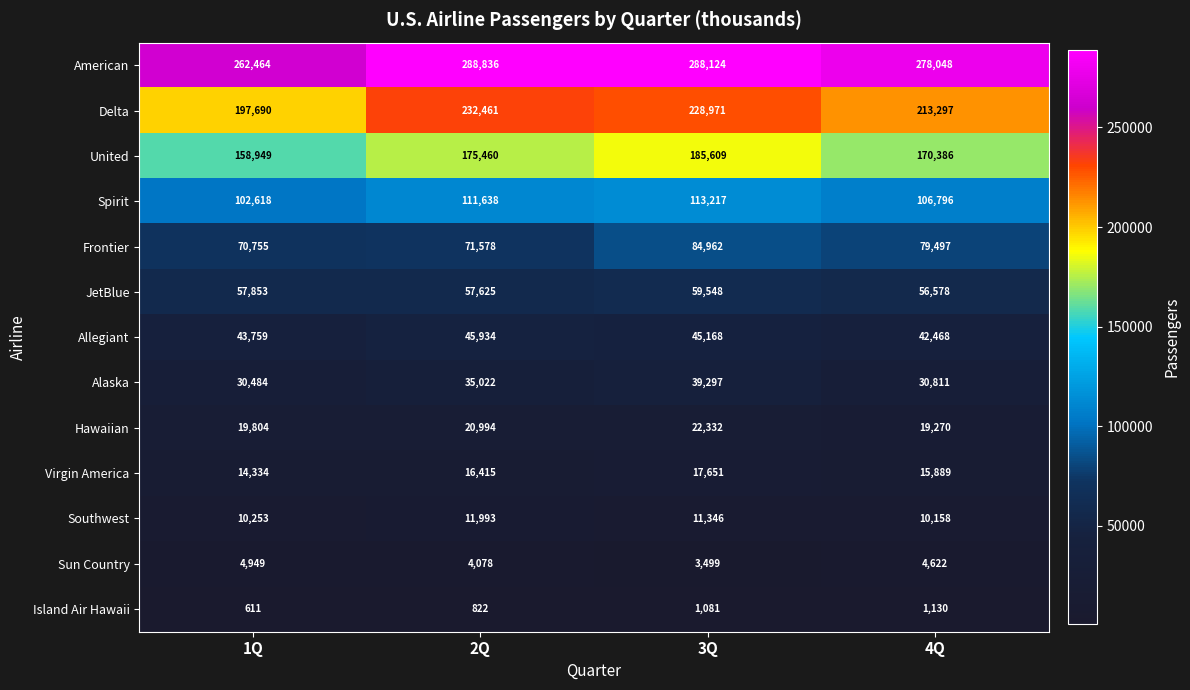

The Alaska series shows 30811 at 4Q. True or false?

True